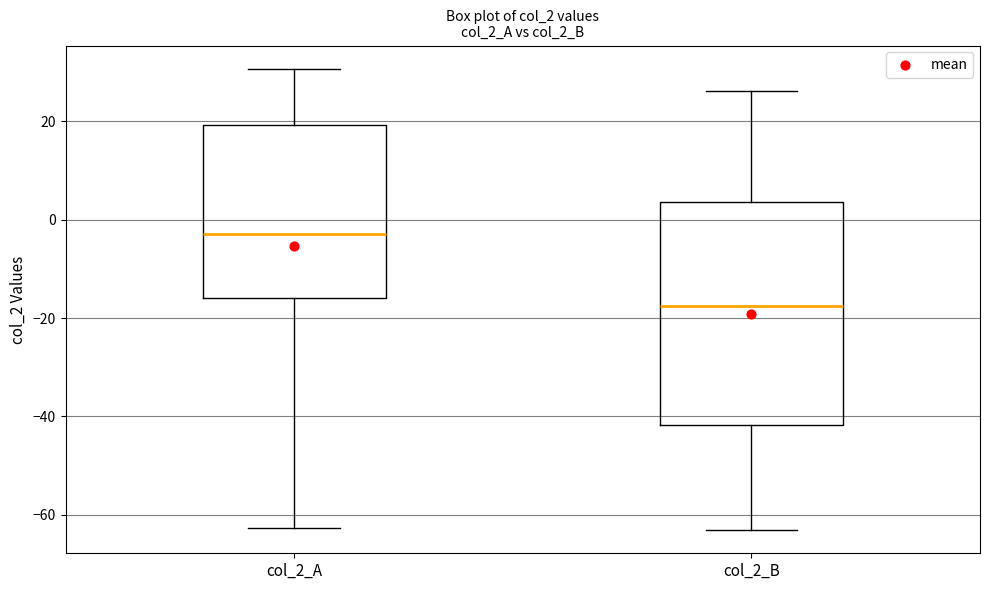

Which box is the tallest, from its lower edge to its upper edge?

col_2_B